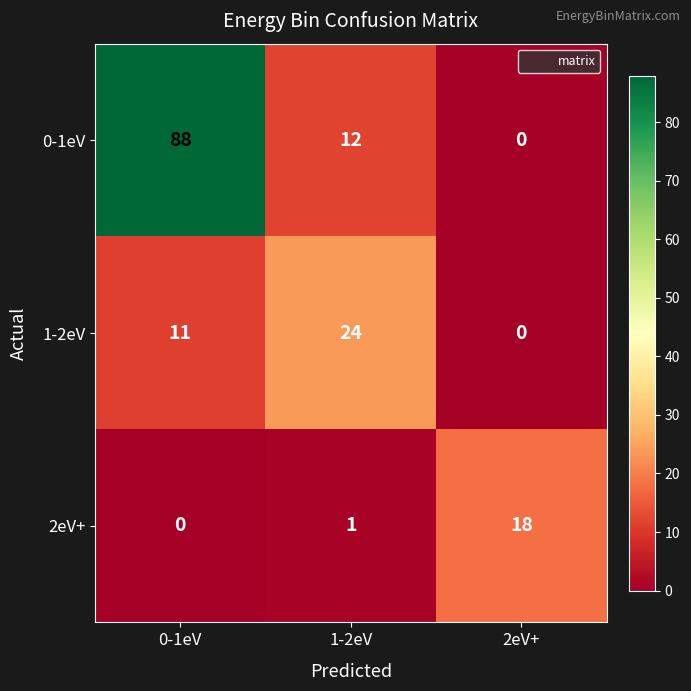

At how many categories does at least one series exceed 85?

1